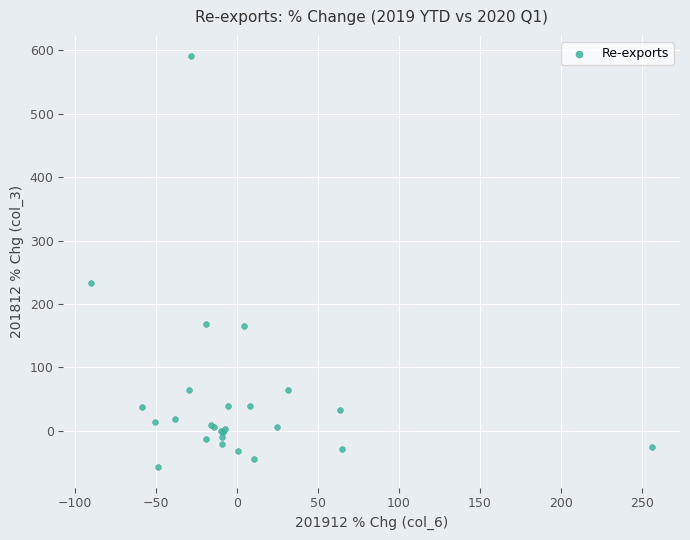

What Y value in the scatter plot is closest to 266?

233.1